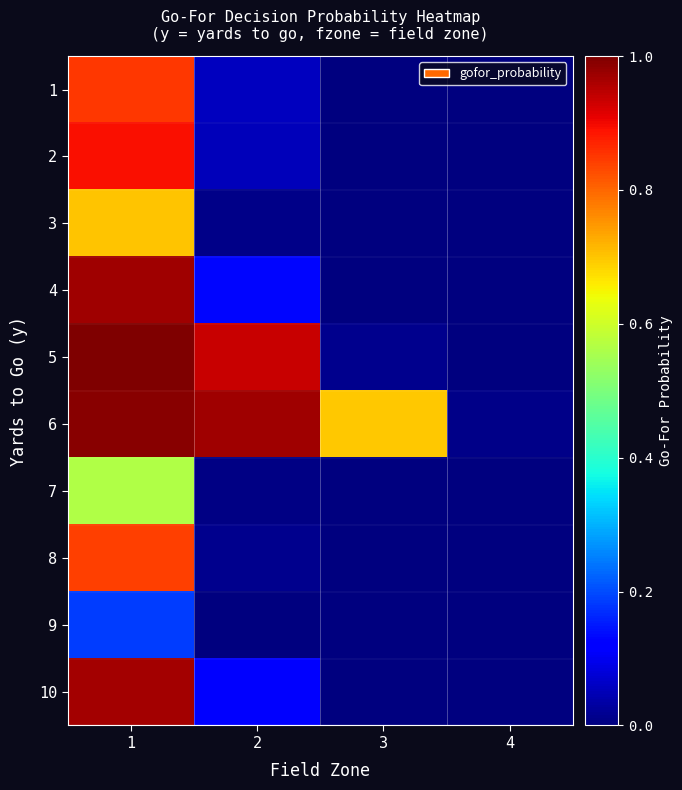

Reading left to right, what are all the values shown in this chart?

1: 1=0.8	2=0.1	3=0.0	4=0.0
2: 1=0.9	2=0.1	3=0.0	4=0.0
3: 1=0.7	2=0.0	3=0.0	4=0.0
4: 1=1.0	2=0.1	3=0.0	4=0.0
5: 1=1.0	2=0.9	3=0.0	4=0.0
6: 1=1.0	2=1.0	3=0.7	4=0.0
7: 1=0.6	2=0.0	3=0.0	4=0.0
8: 1=0.8	2=0.0	3=0.0	4=0.0
9: 1=0.2	2=0.0	3=0.0	4=0.0
10: 1=1.0	2=0.1	3=0.0	4=0.0